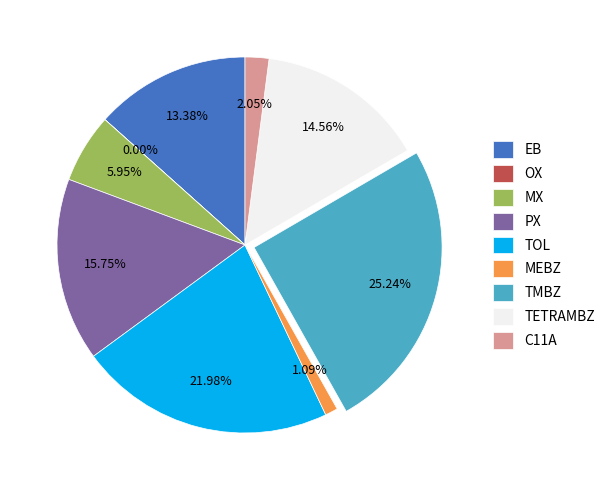

Is the sum of C11A and TMBZ greater than half?

No